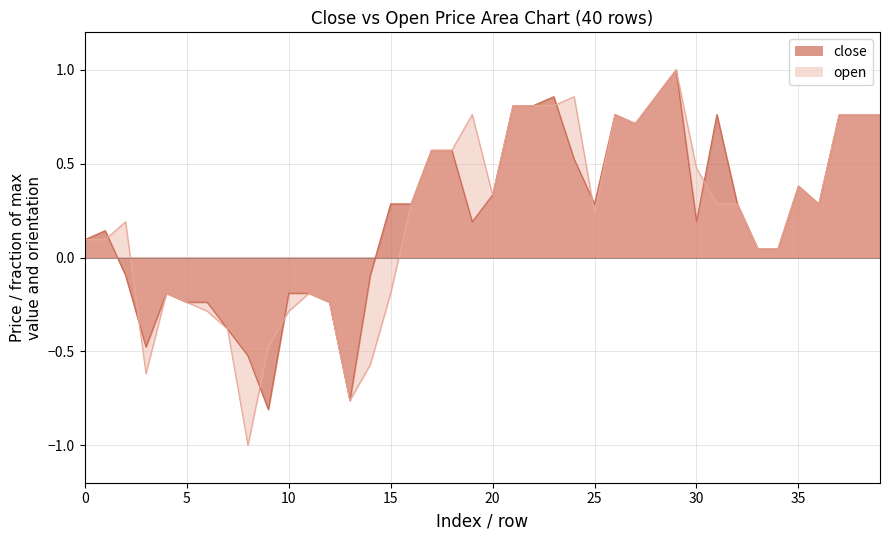

True or false: close has more than 2 points higher than both neighbors.

True